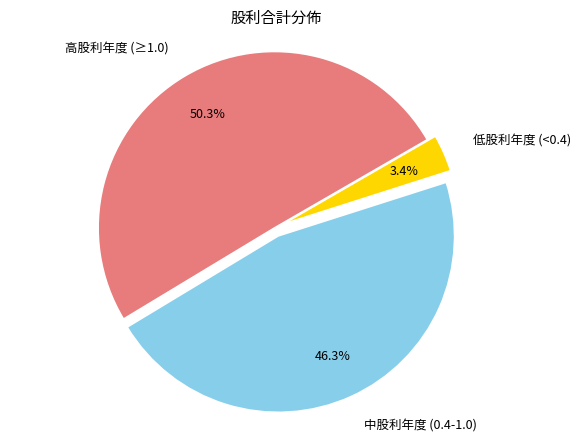

Does any single category account for the majority?

Yes